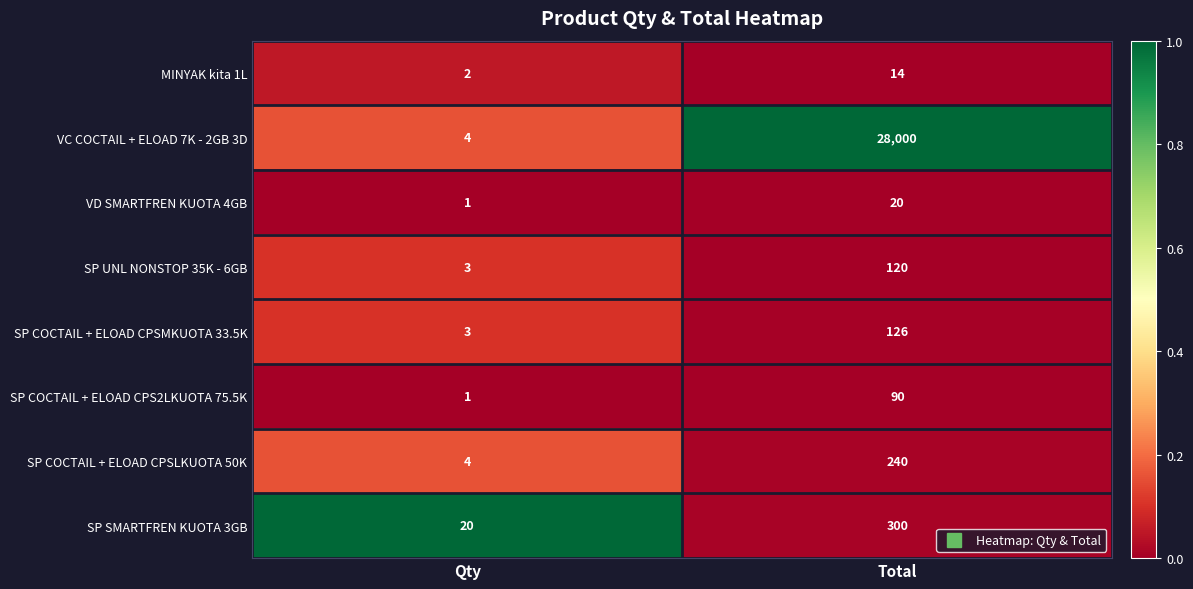

Reading left to right, what are all the values shown in this chart?

MINYAK kita 1L: Qty=2	Total=14
VC COCTAIL + ELOAD 7K - 2GB 3D: Qty=4	Total=28000
VD SMARTFREN KUOTA 4GB: Qty=1	Total=20
SP UNL NONSTOP 35K - 6GB: Qty=3	Total=120
SP COCTAIL + ELOAD CPSMKUOTA 33.5K: Qty=3	Total=126
SP COCTAIL + ELOAD CPS2LKUOTA 75.5K: Qty=1	Total=90
SP COCTAIL + ELOAD CPSLKUOTA 50K: Qty=4	Total=240
SP SMARTFREN KUOTA 3GB: Qty=20	Total=300